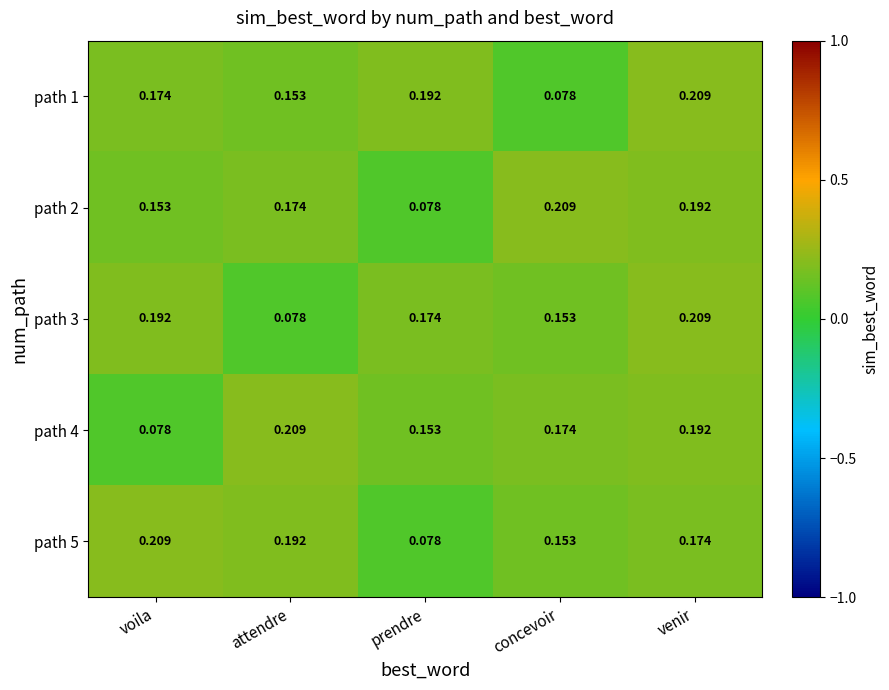

At which label is path 3 closest to 0?

attendre